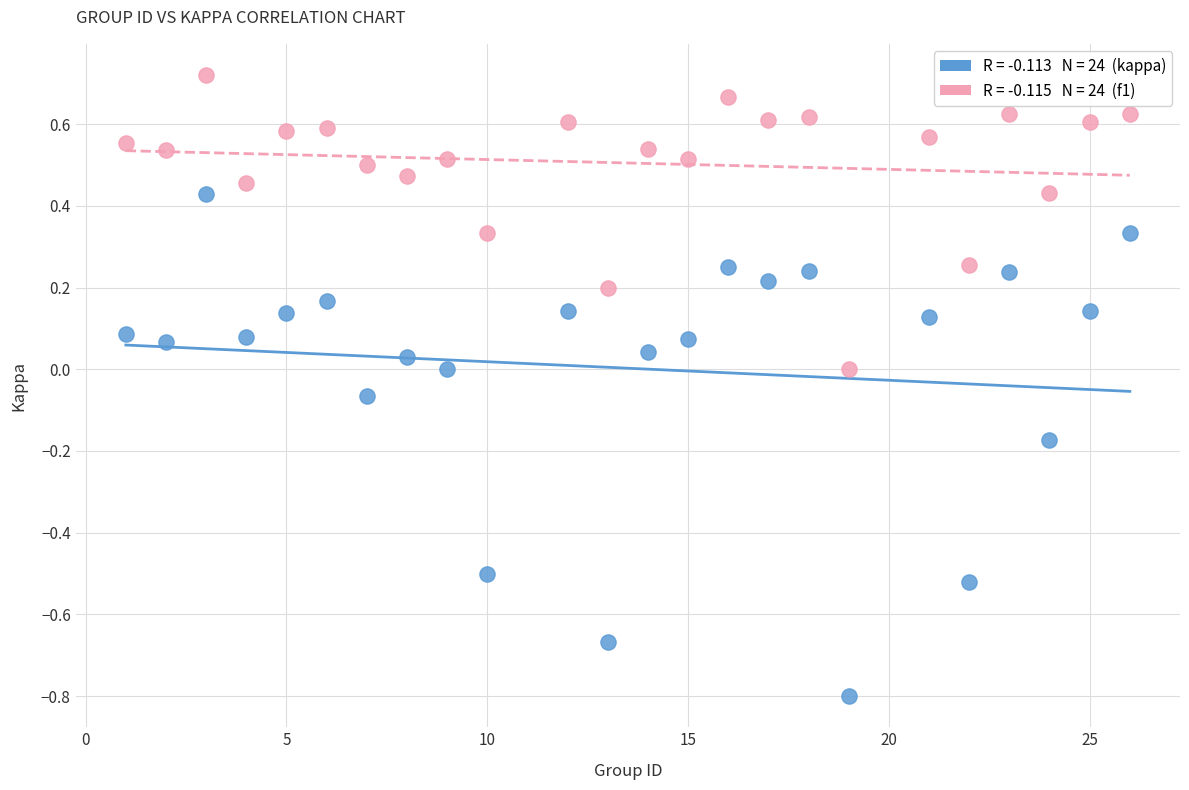

Across all data points, what is the range of Y values (max minus min)?

1.5